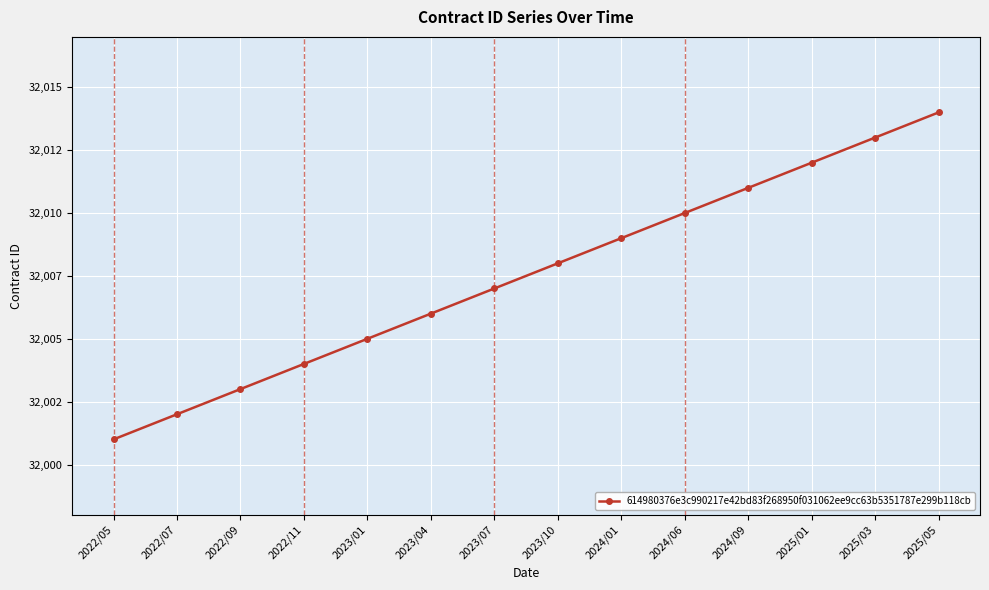

Rank the categories by value from lowest to highest.

2022/05, 2022/07, 2022/09, 2022/11, 2023/01, 2023/04, 2023/07, 2023/10, 2024/01, 2024/06, 2024/09, 2025/01, 2025/03, 2025/05